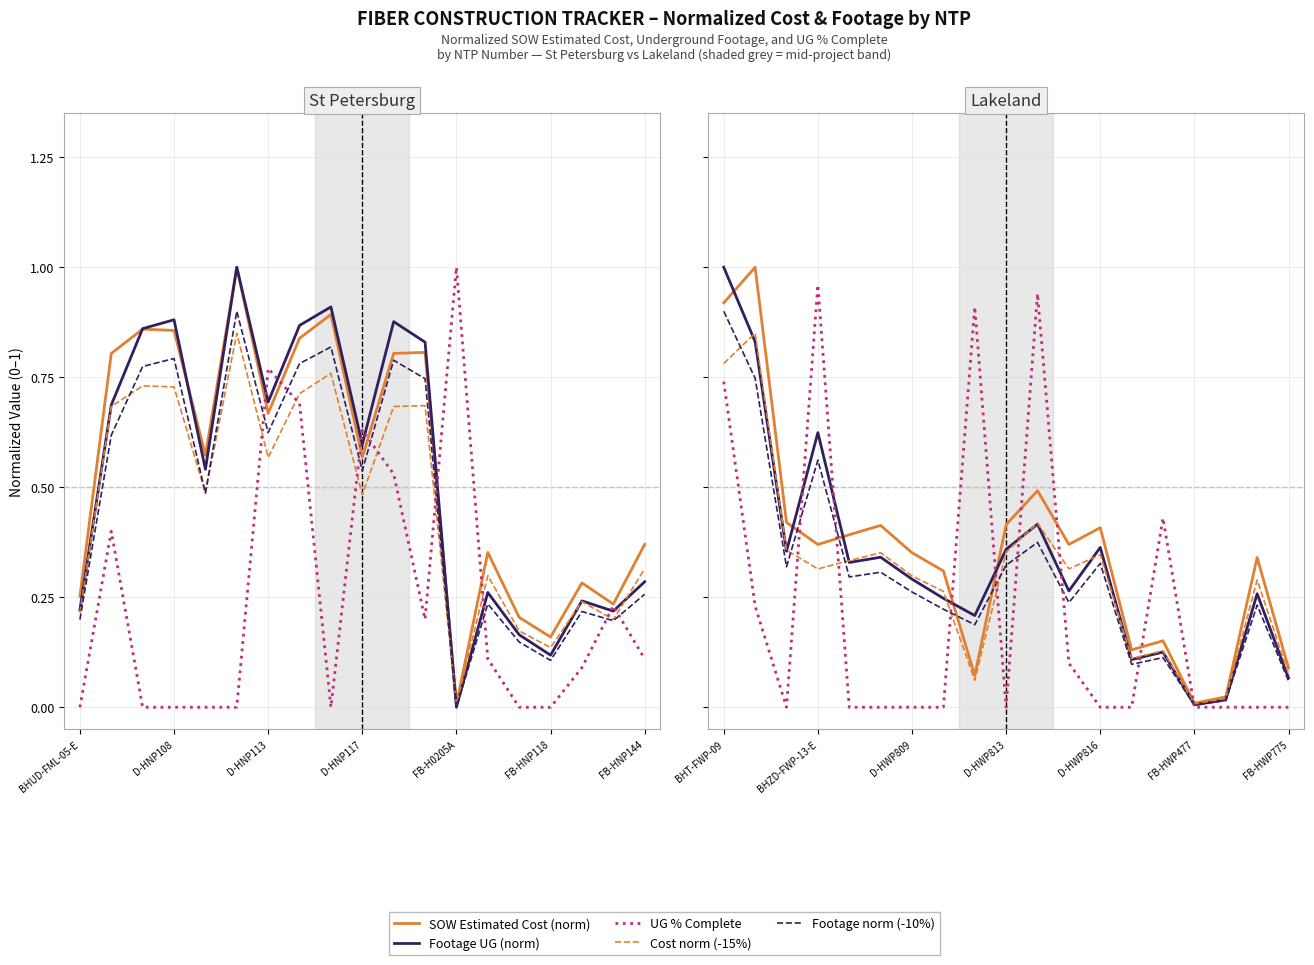

The value of Cost norm (-15%) at FB-HWP477 is 0.0. True or false?

True